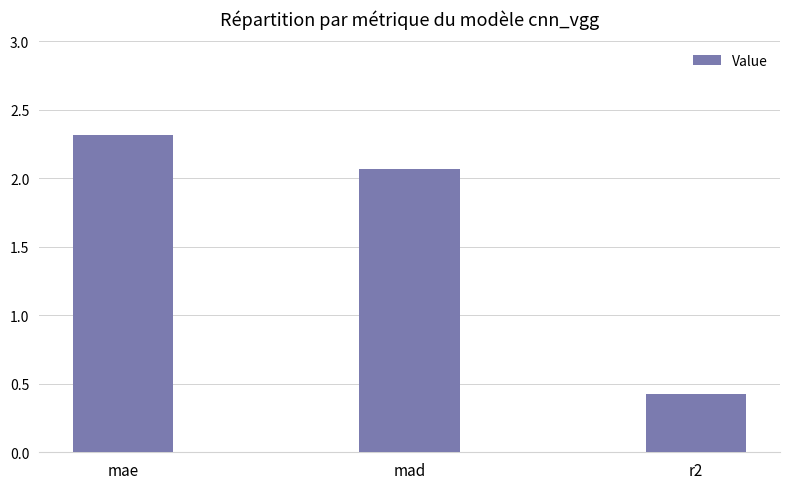

What is the average value?

1.6